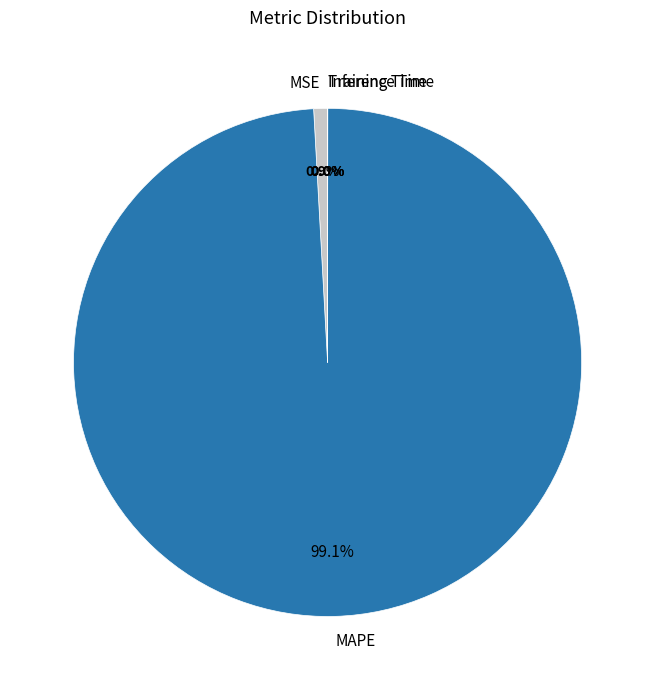

Which category has the biggest portion of the pie?

MAPE